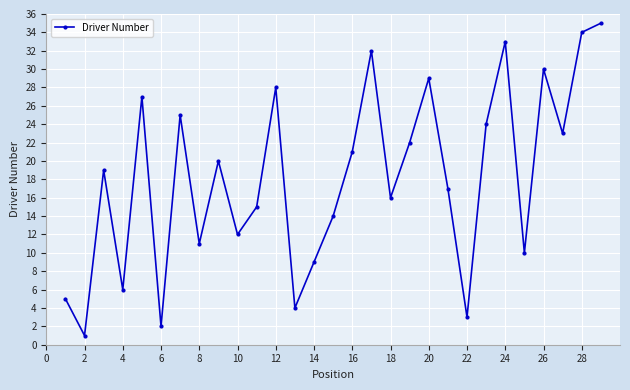

How many points are higher than both their immediate neighbors (excluding endpoints)?

9